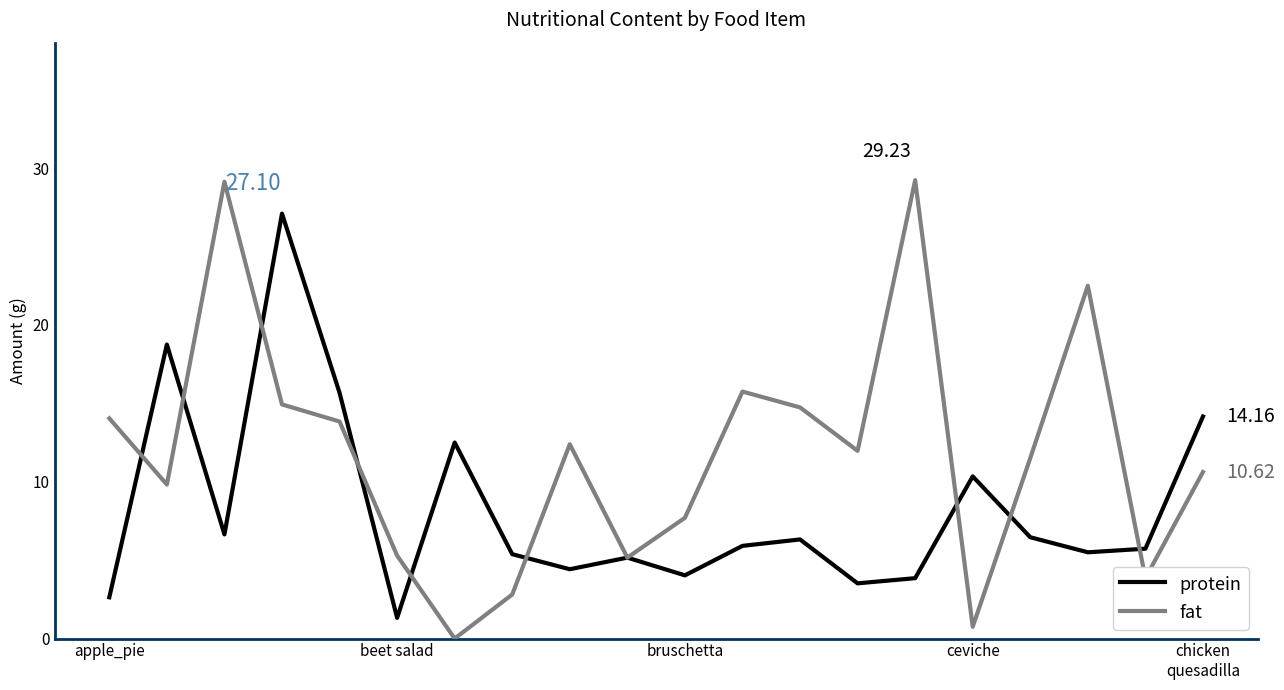

Rank the series by their average value, from lowest to highest.

protein, fat